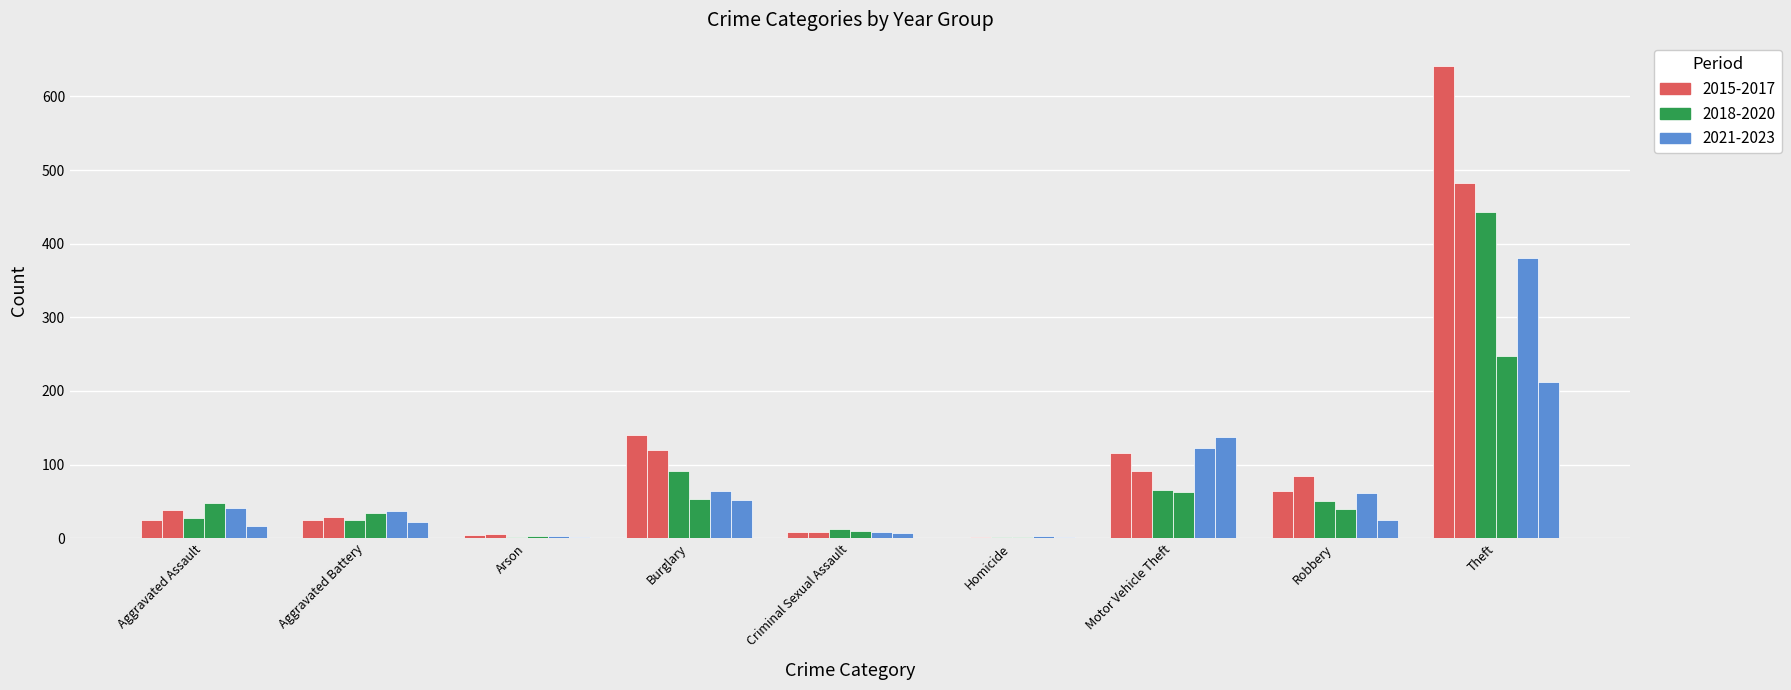

Reading left to right, extract all data points from this chart.

2015: Aggravated Assault=25	Aggravated Battery=25	Arson=4	Burglary=140	Criminal Sexual Assault=8	Homicide=0	Motor Vehicle Theft=115	Robbery=64	Theft=641
2017: Aggravated Assault=38	Aggravated Battery=29	Arson=6	Burglary=120	Criminal Sexual Assault=9	Homicide=1	Motor Vehicle Theft=91	Robbery=85	Theft=482
2019: Aggravated Assault=28	Aggravated Battery=24	Arson=2	Burglary=91	Criminal Sexual Assault=13	Homicide=1	Motor Vehicle Theft=66	Robbery=50	Theft=443
2021: Aggravated Assault=48	Aggravated Battery=34	Arson=3	Burglary=53	Criminal Sexual Assault=10	Homicide=2	Motor Vehicle Theft=63	Robbery=40	Theft=248
2023: Aggravated Assault=17	Aggravated Battery=22	Arson=2	Burglary=52	Criminal Sexual Assault=7	Homicide=1	Motor Vehicle Theft=138	Robbery=25	Theft=212
2022: Aggravated Assault=41	Aggravated Battery=37	Arson=3	Burglary=64	Criminal Sexual Assault=8	Homicide=3	Motor Vehicle Theft=122	Robbery=62	Theft=381